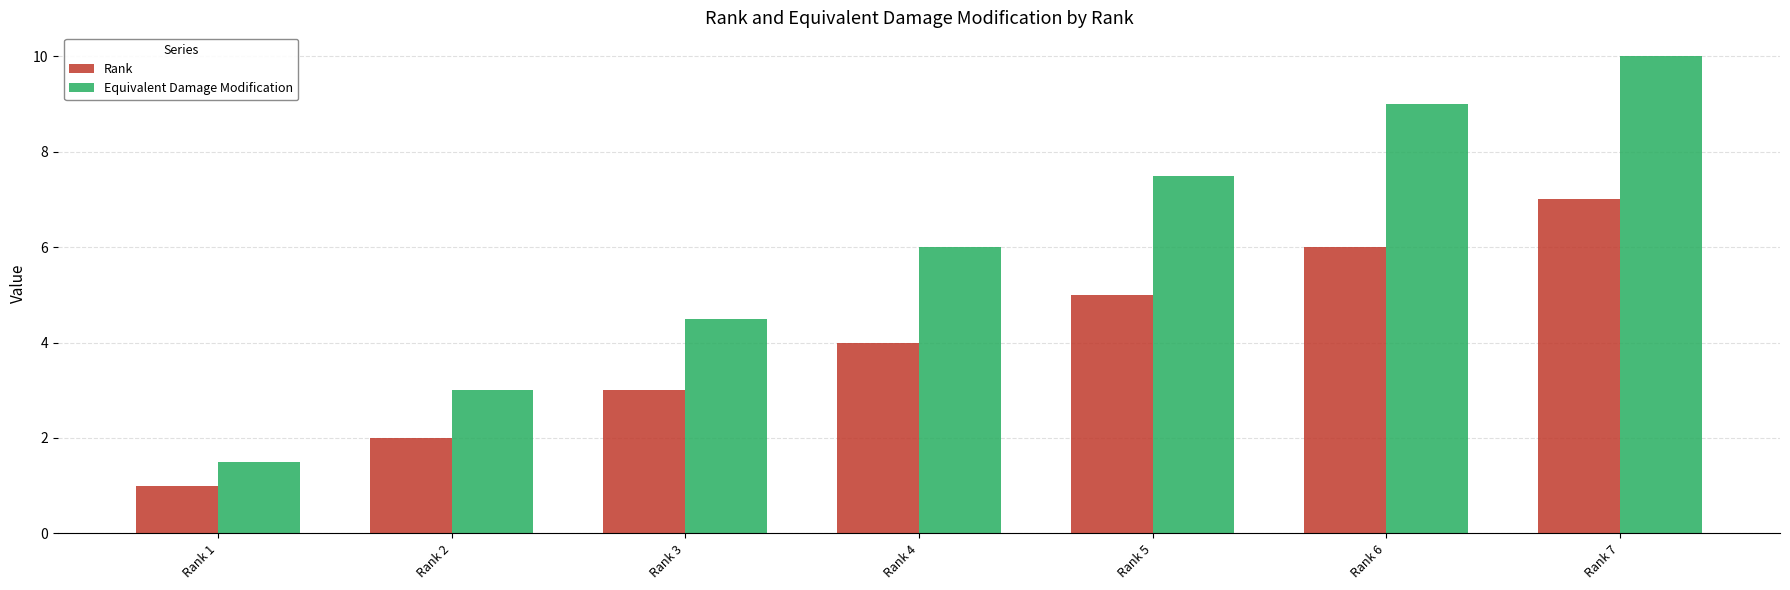

What is the value of the Rank bar at the 7th from the left?

7.0